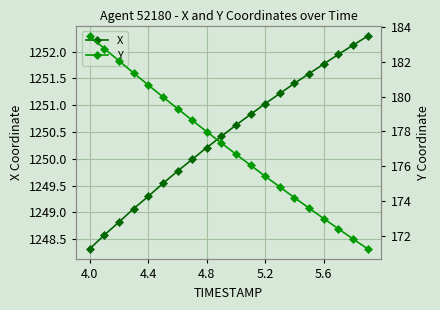

The value of X at 4.0 is 2135.7. True or false?

False